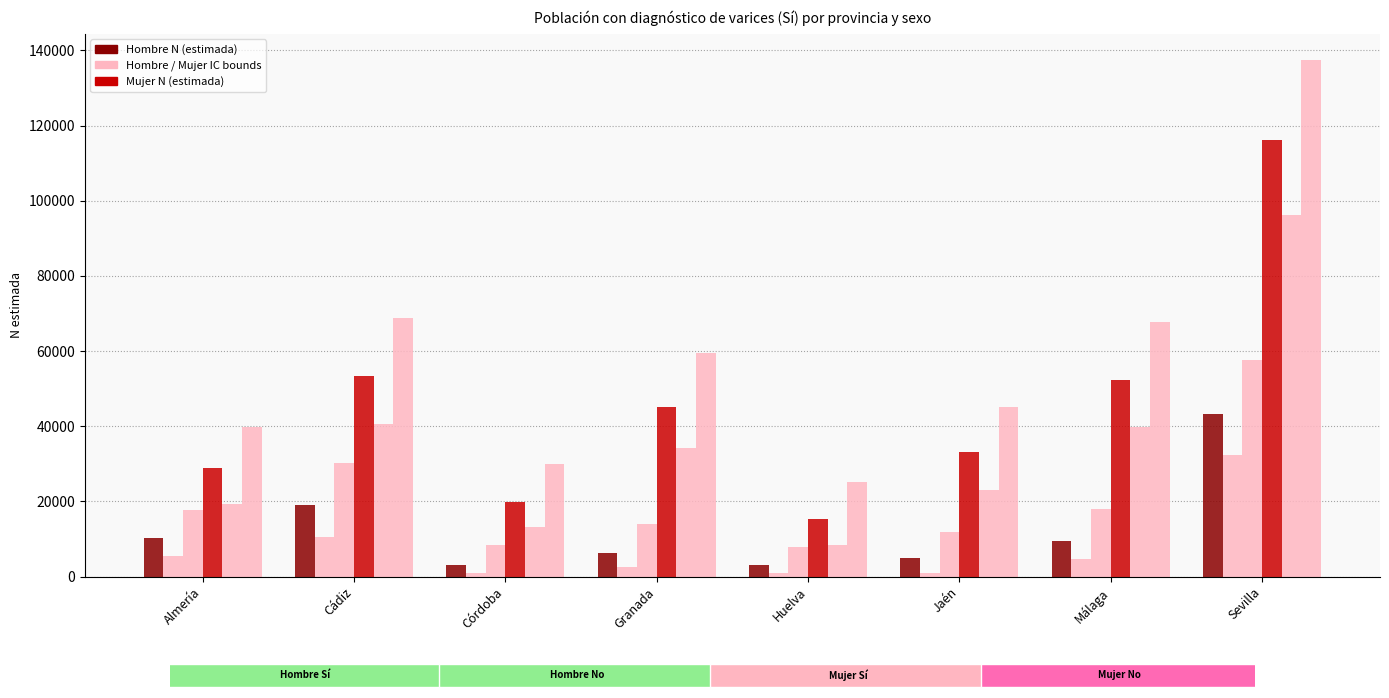

What is the label of the 8th bar from the right?

Almería